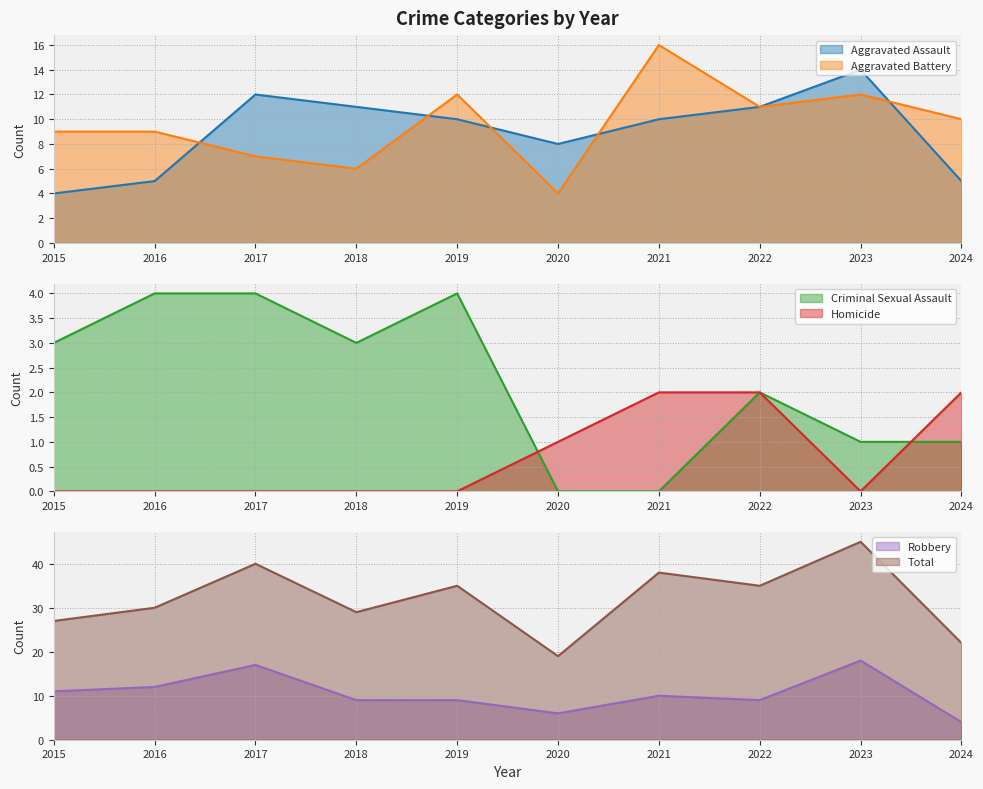

Which series has the largest total across all categories?

Total